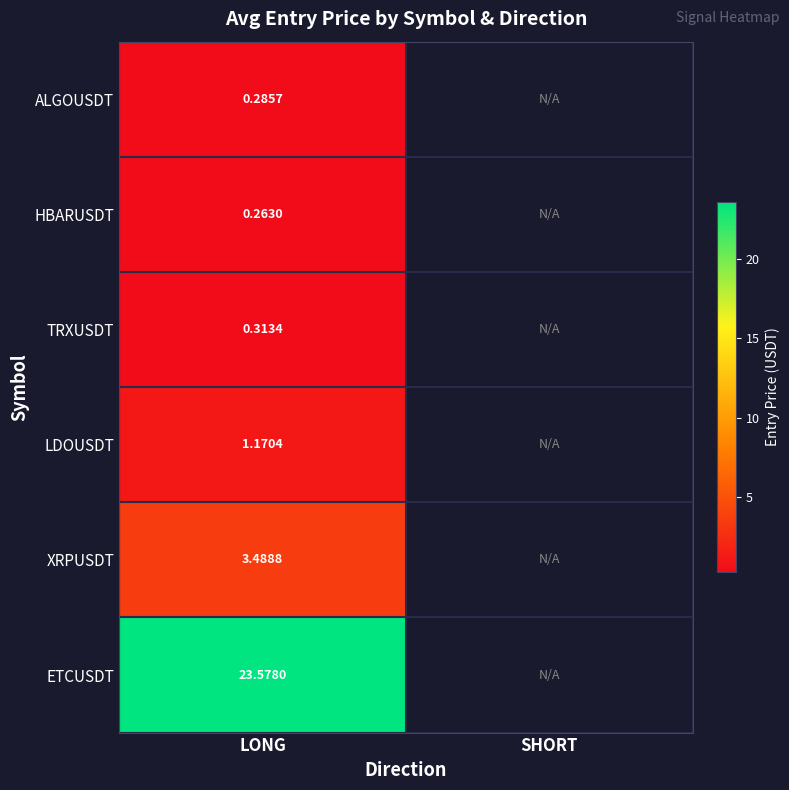

Is the value of TRXUSDT at LONG greater than the value of ALGOUSDT at LONG?

Yes